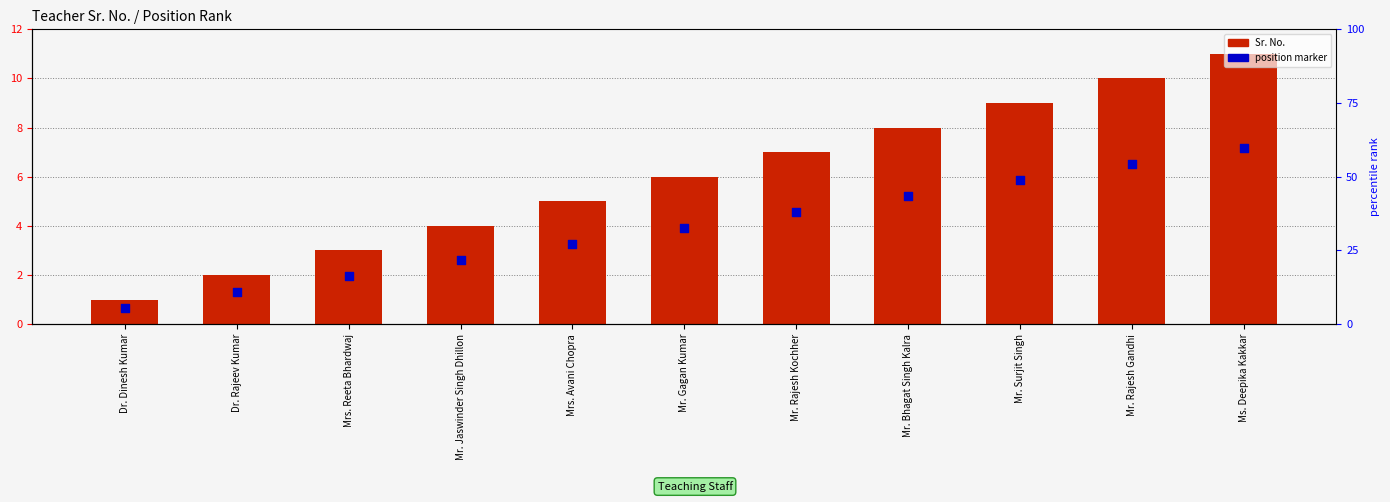

At how many categories does at least one series exceed 3?

8